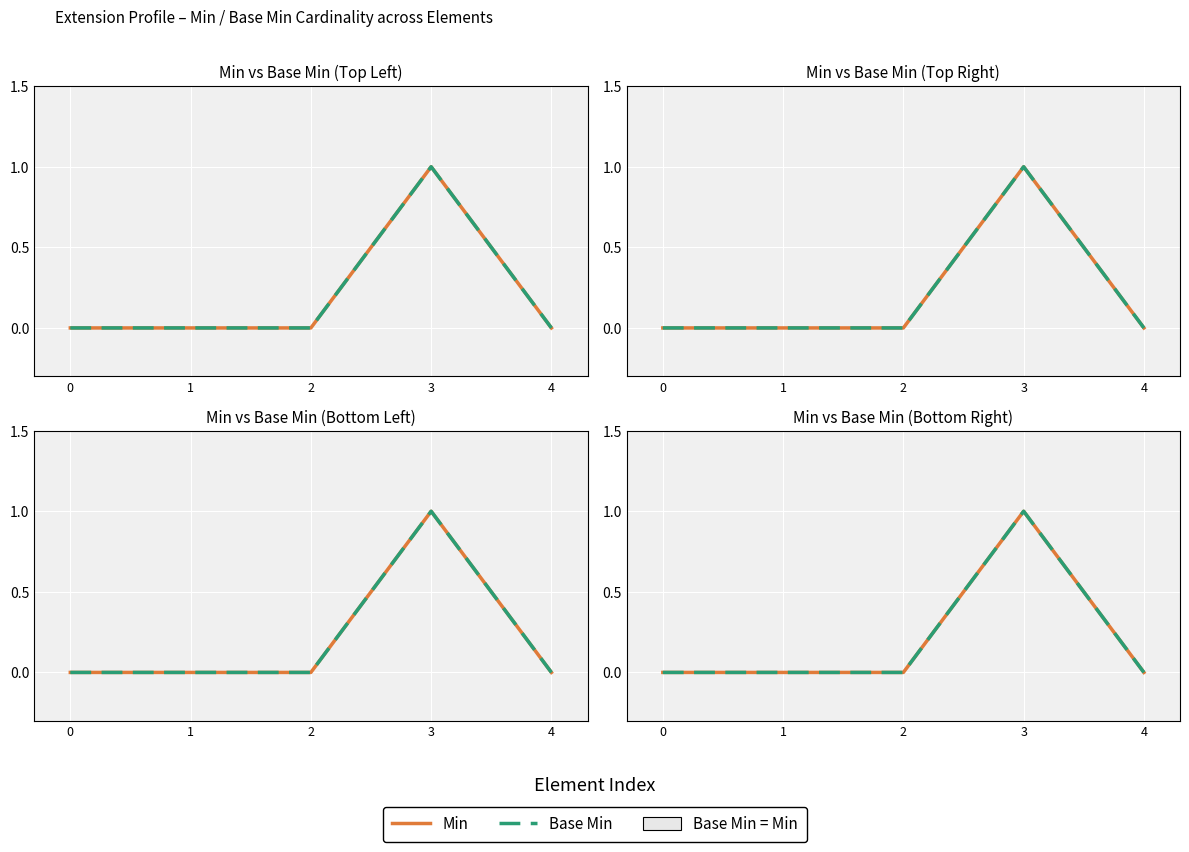

What is the sum of the Base Min values at 0 and 3?

1